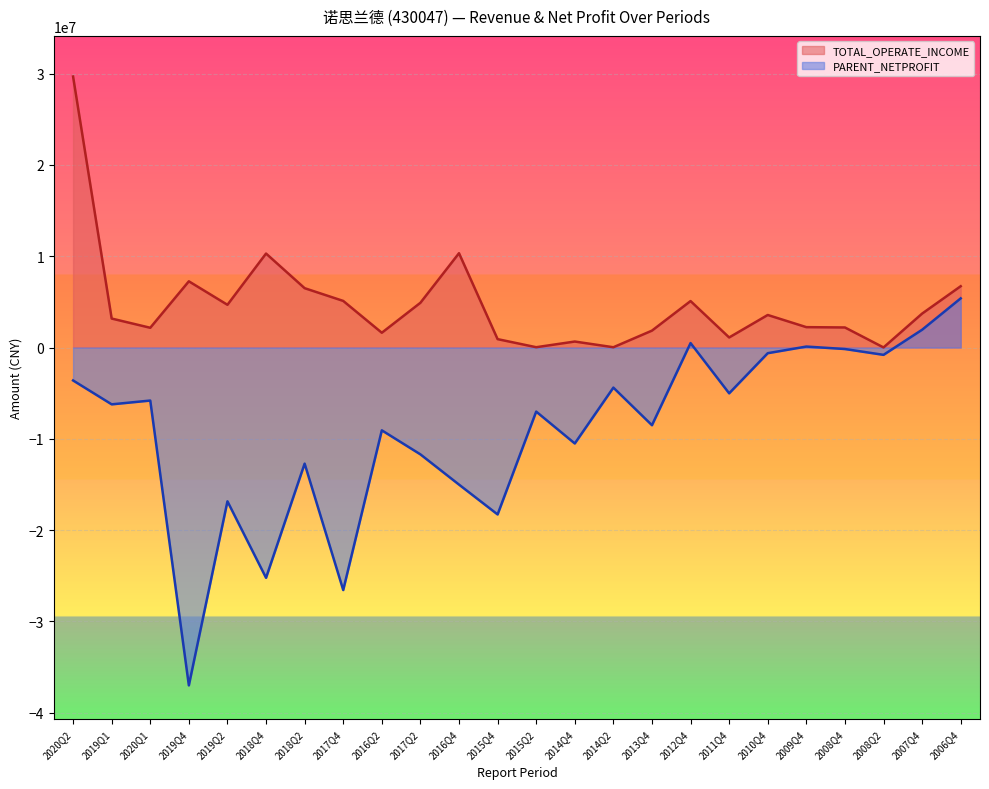

How many data points in TOTAL_OPERATE_INCOME are above 3564000?

11